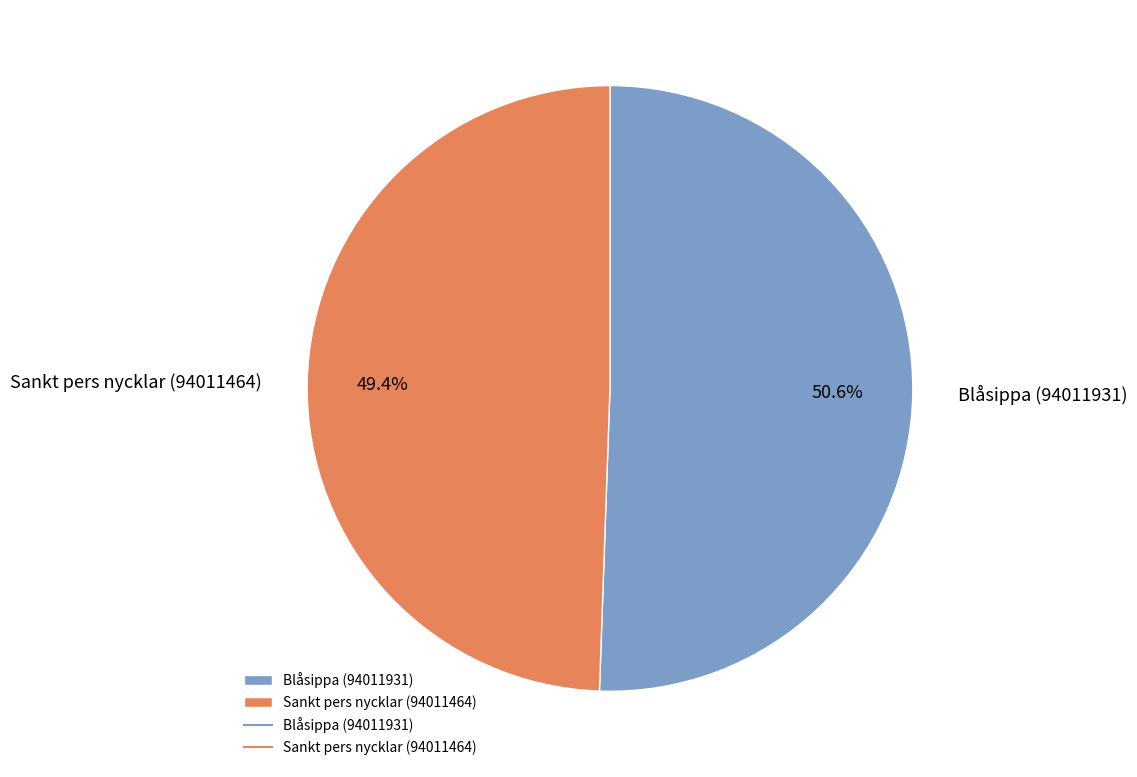

Combined, what portion of the pie is Blåsippa (94011931) and Sankt pers nycklar (94011464)?

100.0%